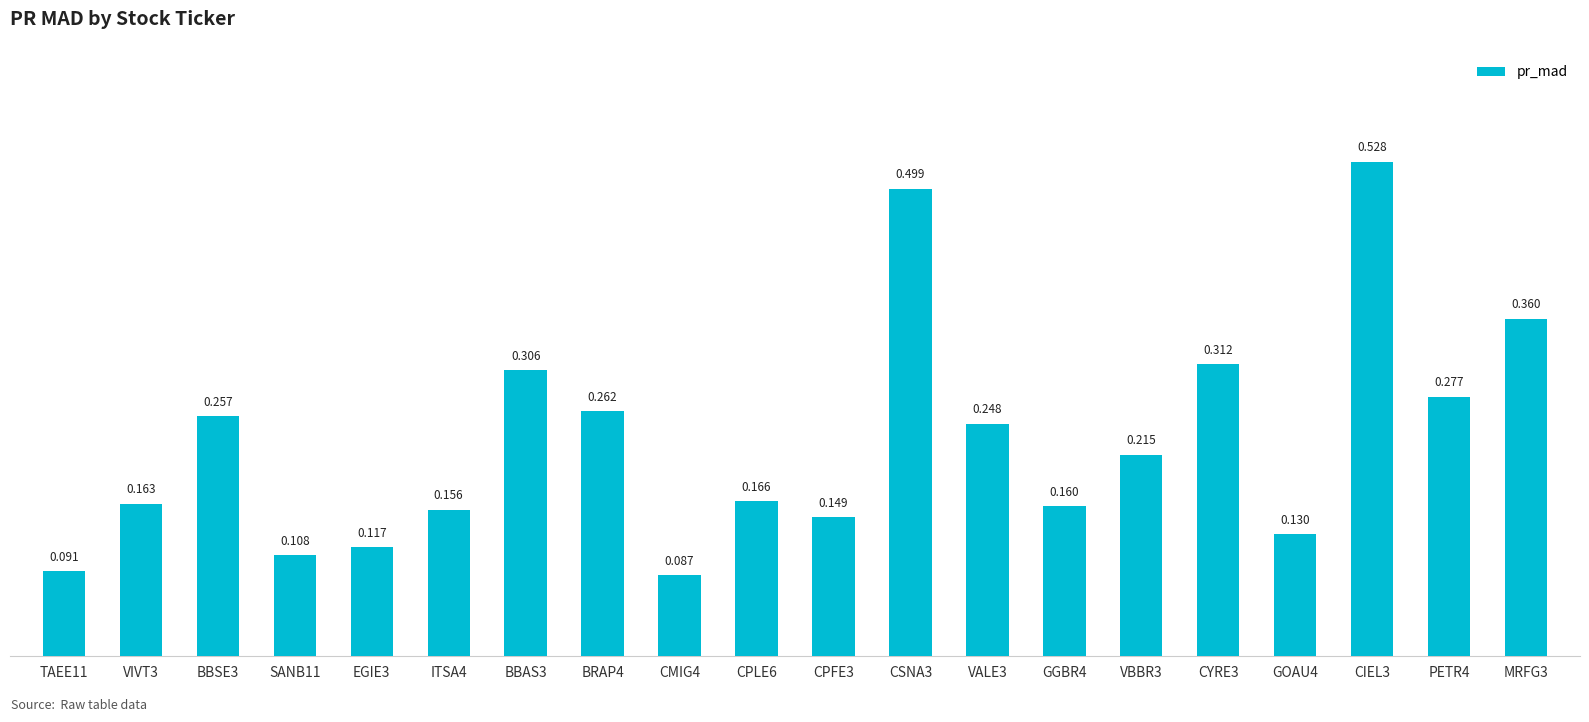

Rank the categories by value from highest to lowest.

CIEL3, CSNA3, MRFG3, CYRE3, BBAS3, PETR4, BRAP4, BBSE3, VALE3, VBBR3, CPLE6, VIVT3, GGBR4, ITSA4, CPFE3, GOAU4, EGIE3, SANB11, TAEE11, CMIG4